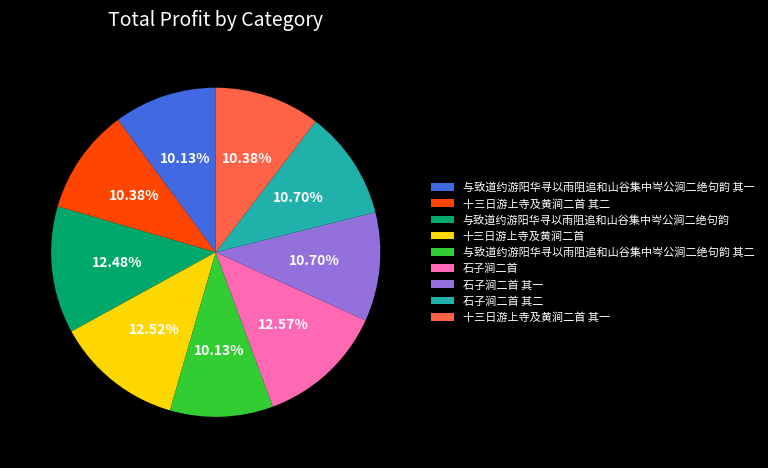

Combined, do 十三日游上寺及黄涧二首 and 石子涧二首 account for over 50%?

No